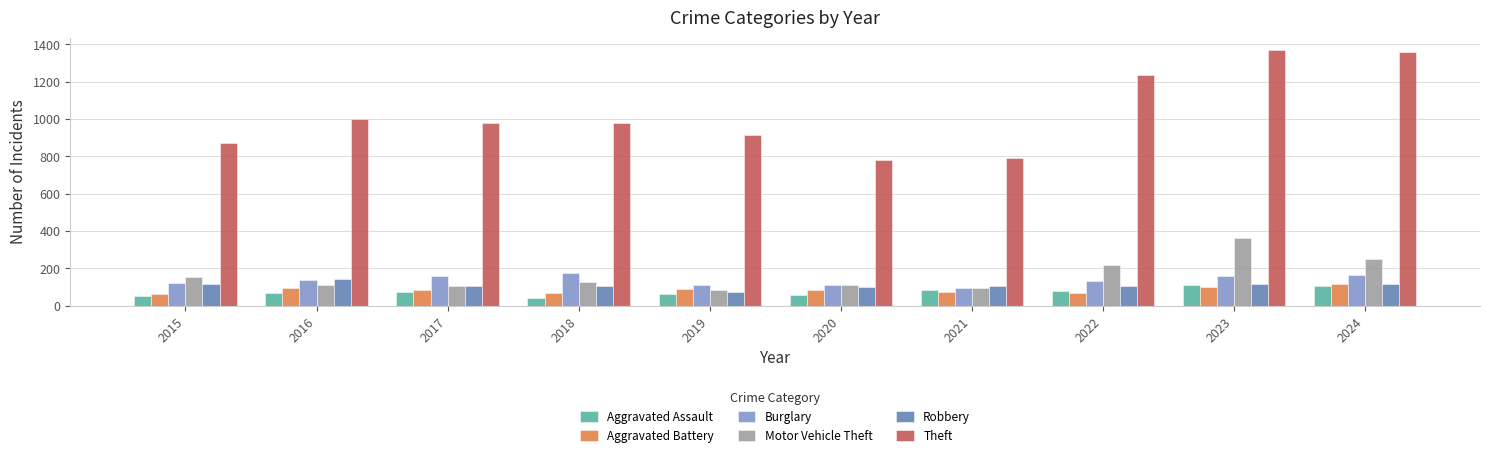

What is the value of the Aggravated Assault bar at the 6th from the left?

56